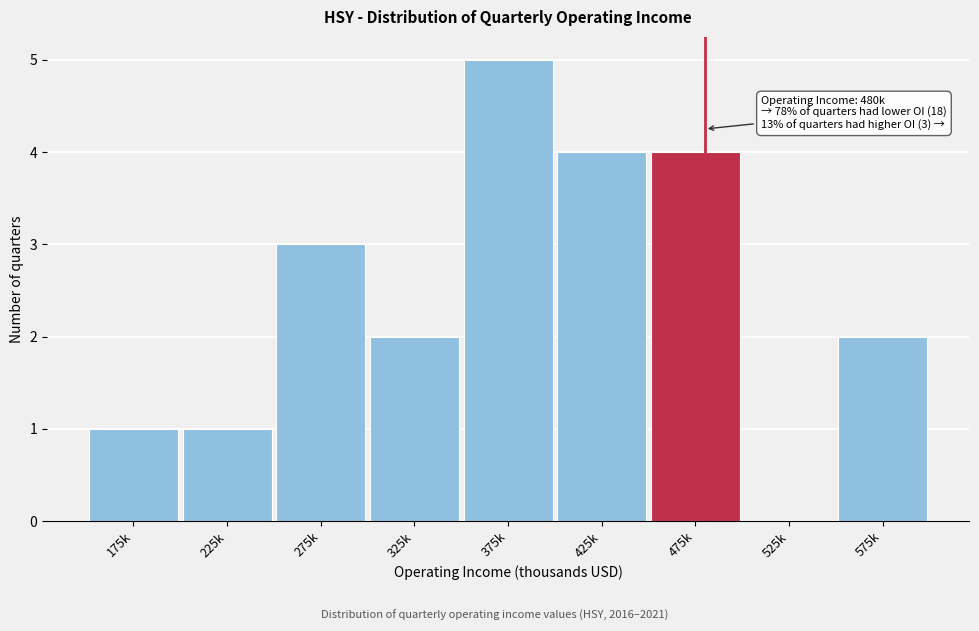

Reading right to left, what are all the values shown in this chart?

575k=2	525k=0	475k=4	425k=4	375k=5	325k=2	275k=3	225k=1	175k=1